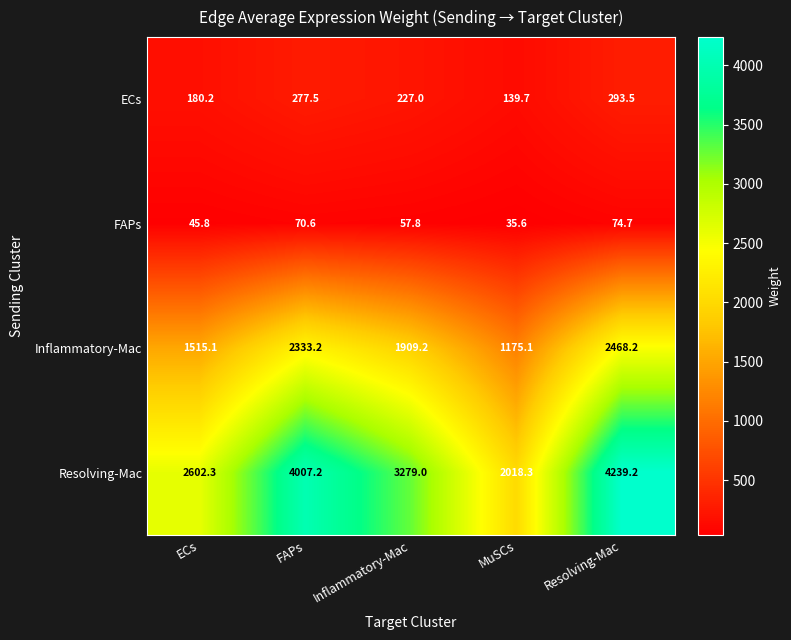

At Resolving-Mac, list the series in order from smallest to largest.

FAPs, ECs, Inflammatory-Mac, Resolving-Mac